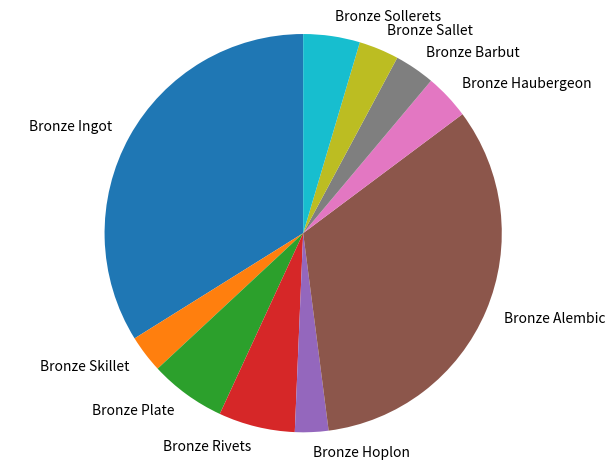

Is the sum of Bronze Barbut and Bronze Skillet greater than half?

No